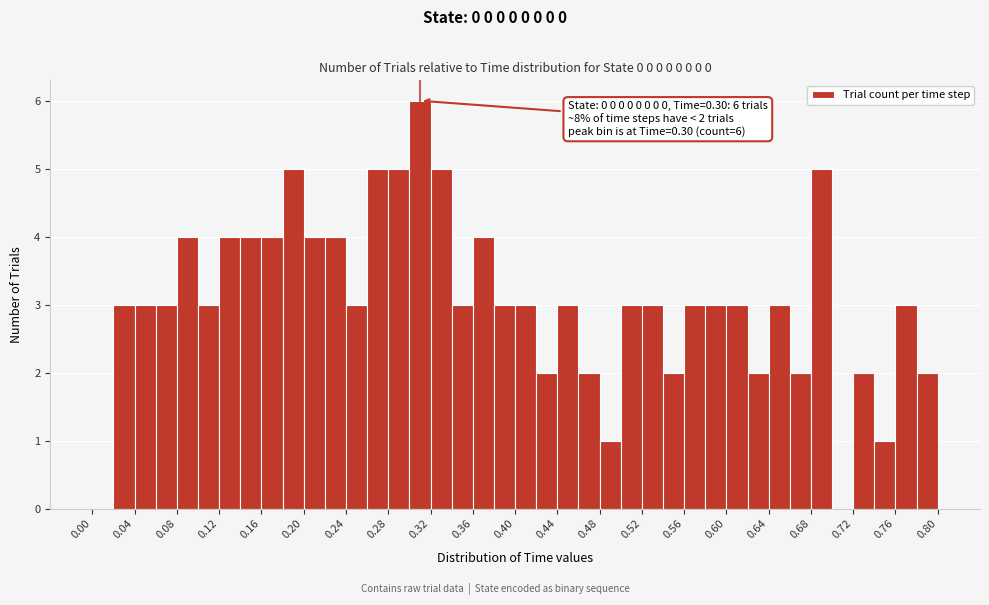

Over which range of the x-axis is the bar tallest?

0.30 to 0.32